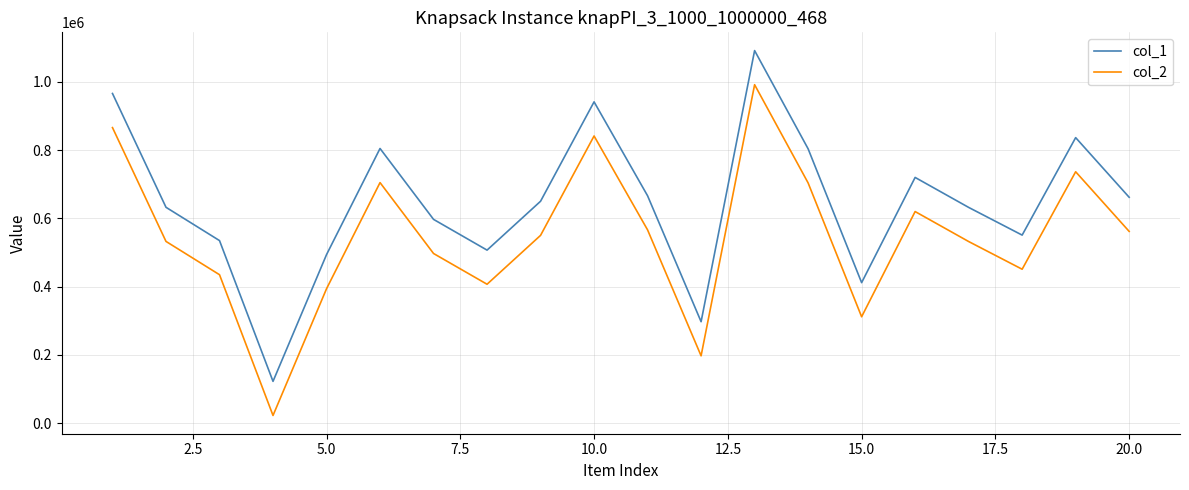

True or false: col_2 and col_1 cross at least once.

False